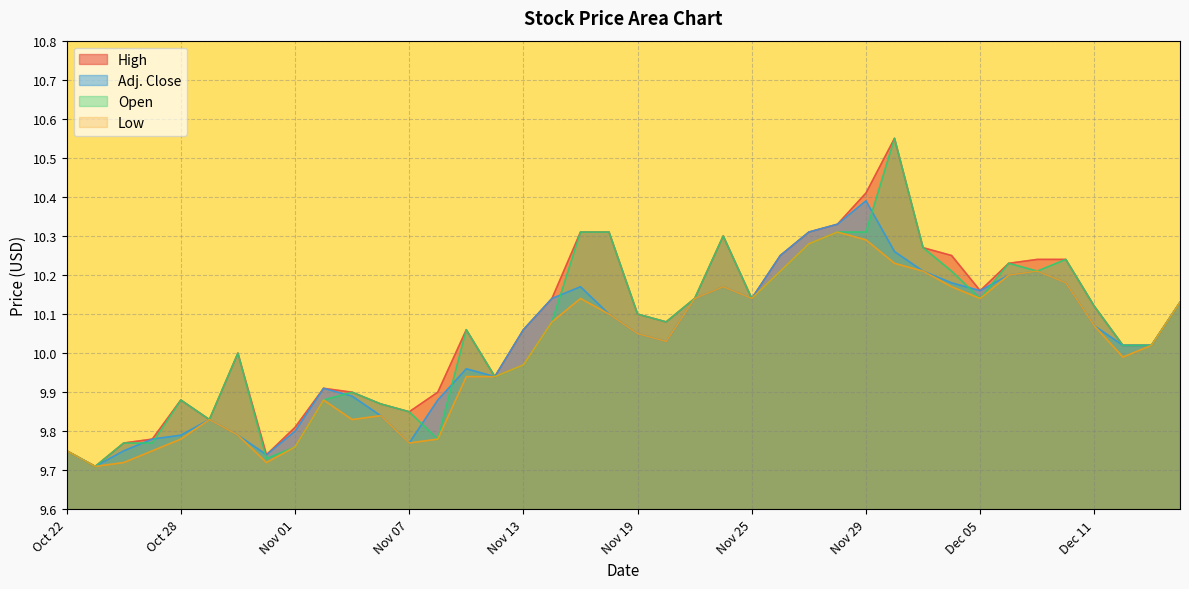

At which label does Adj. Close first exceed 10?

Nov 13